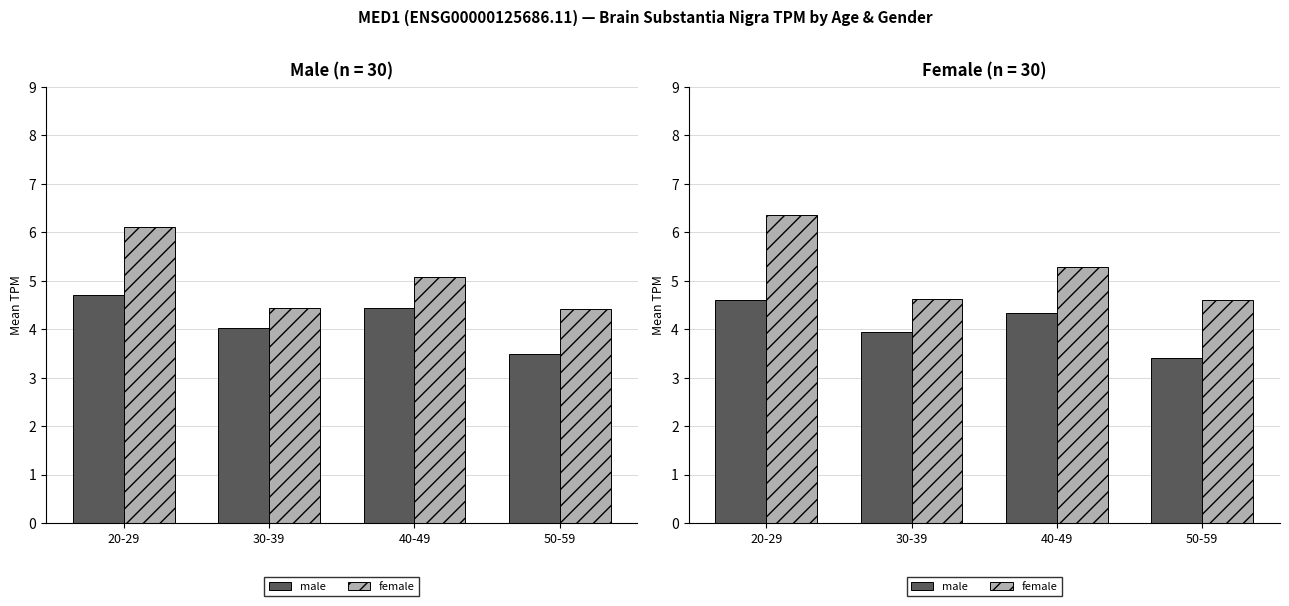

Between 30-39 and 50-59, which series saw the biggest shift?

male